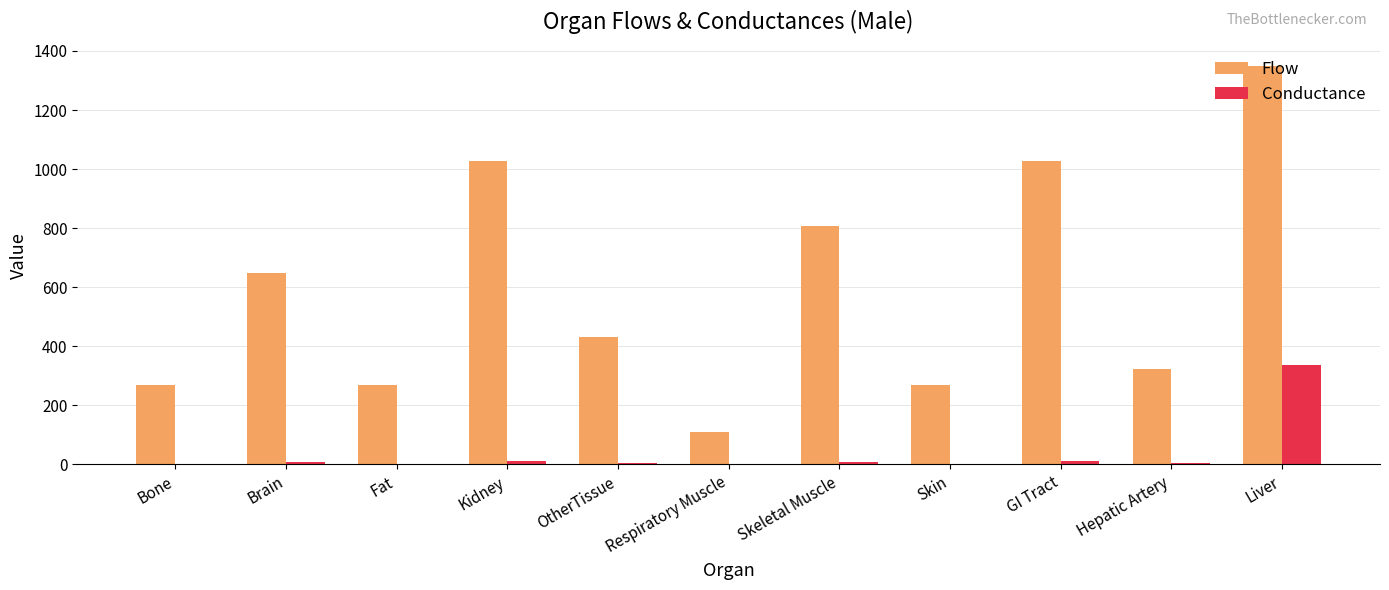

Which series changed the most between Brain and Liver?

Flow